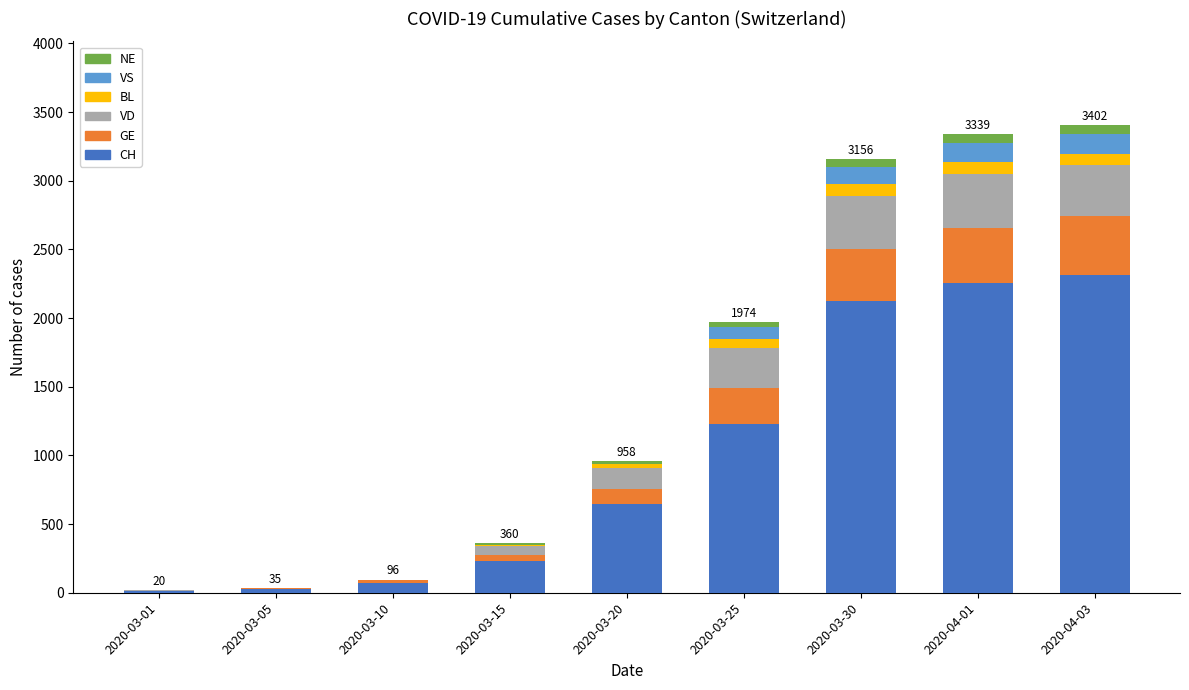

At which label does NE reach its peak?

2020-04-01